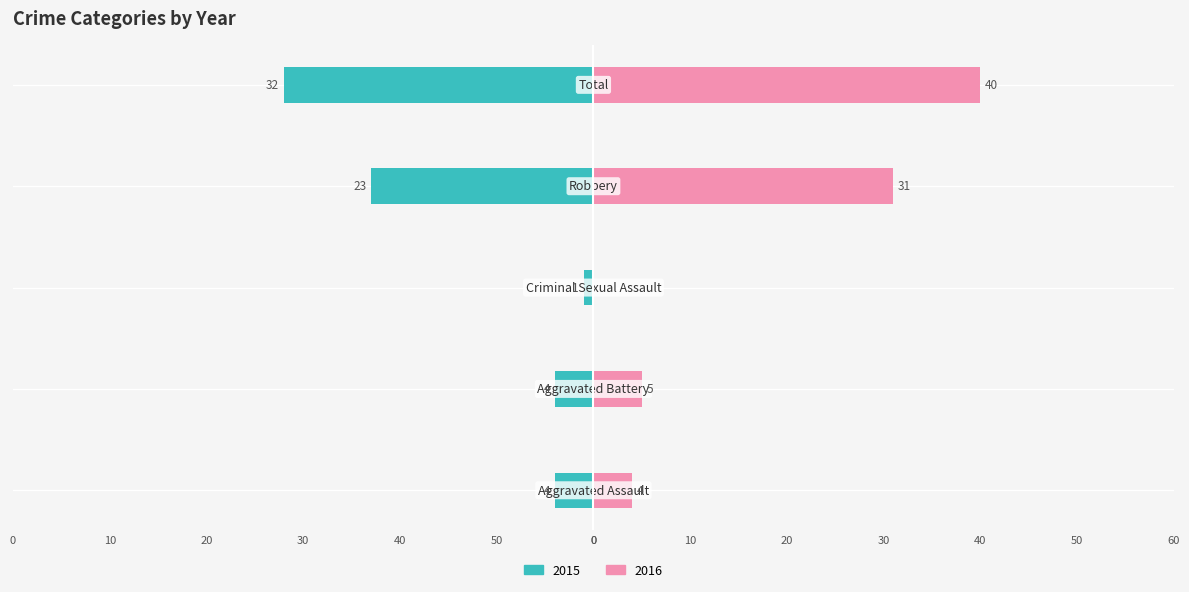

Reading left to right, what are all the values shown in this chart?

Left (2015): Aggravated Assault=-4	Aggravated Battery=-4	Criminal Sexual Assault=-1	Robbery=-23	Total=-32
Right (2016): Aggravated Assault=4	Aggravated Battery=5	Criminal Sexual Assault=0	Robbery=31	Total=40